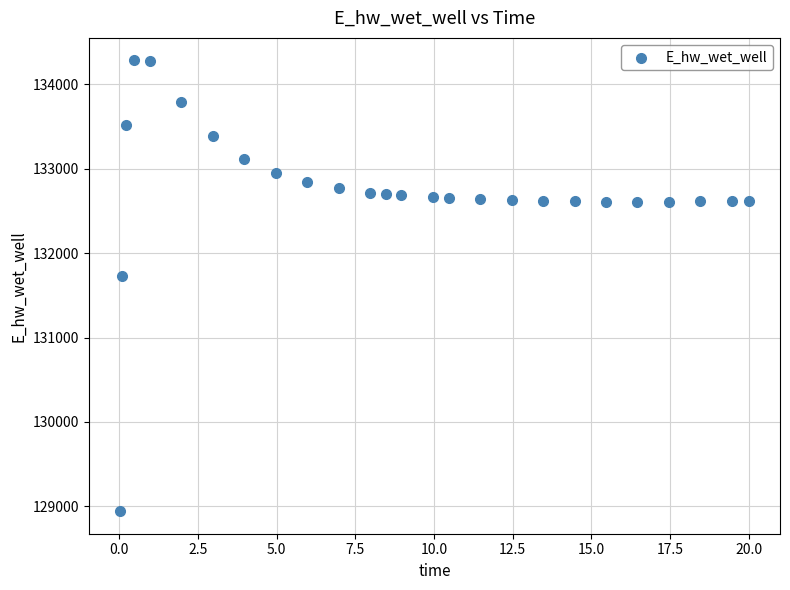

What is the range of Y values (max minus min)?

5341.4